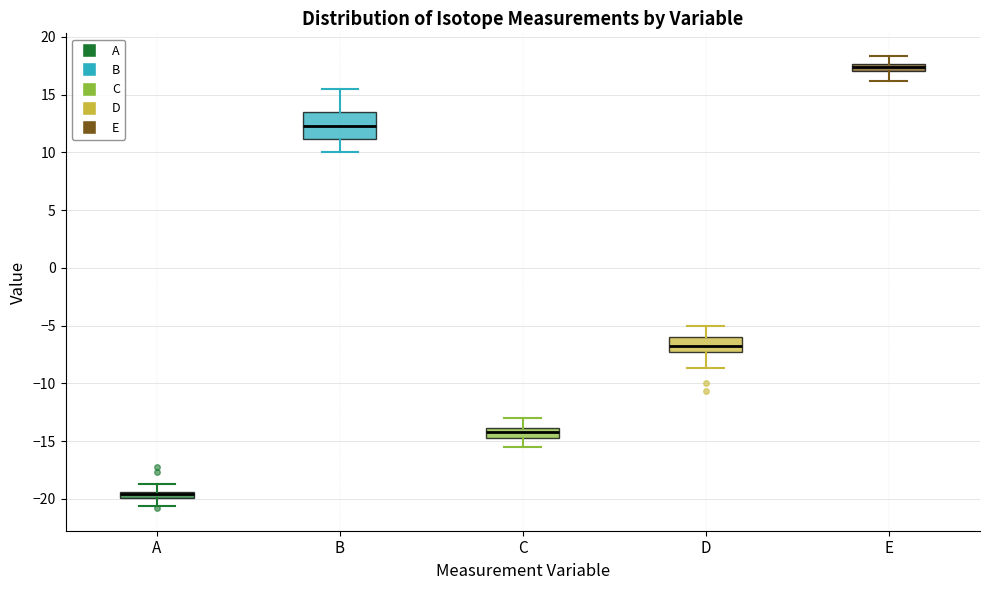

Which box is the tallest, from its lower edge to its upper edge?

B